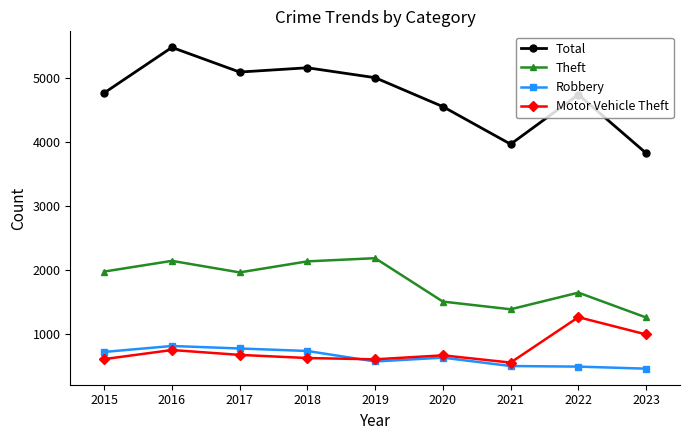

What is the value of the Robbery point at the 2nd from the left?

819